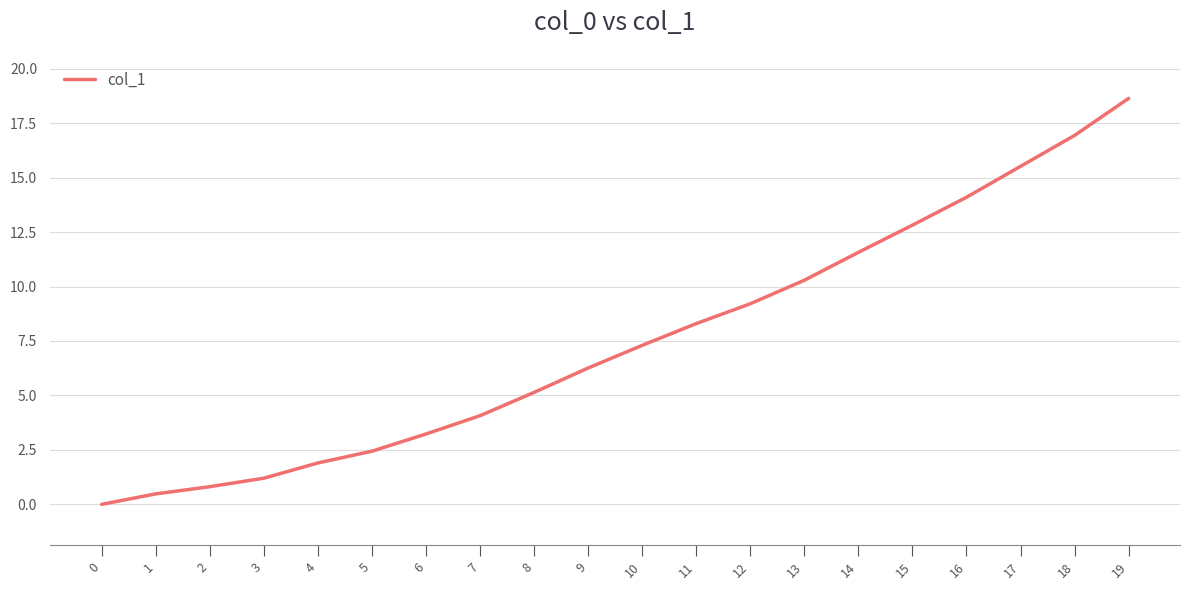

What is the difference between the second highest and second lowest values?

16.5